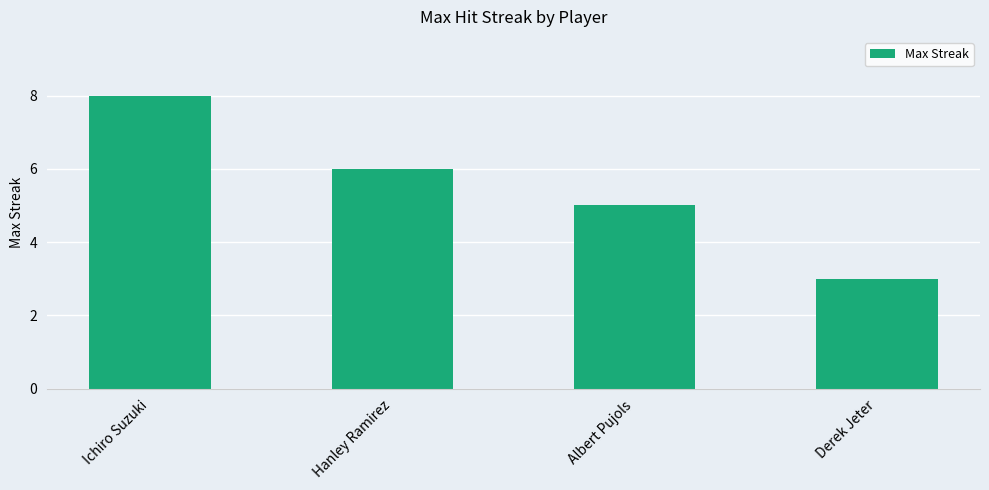

The value at Hanley Ramirez is 6. True or false?

True